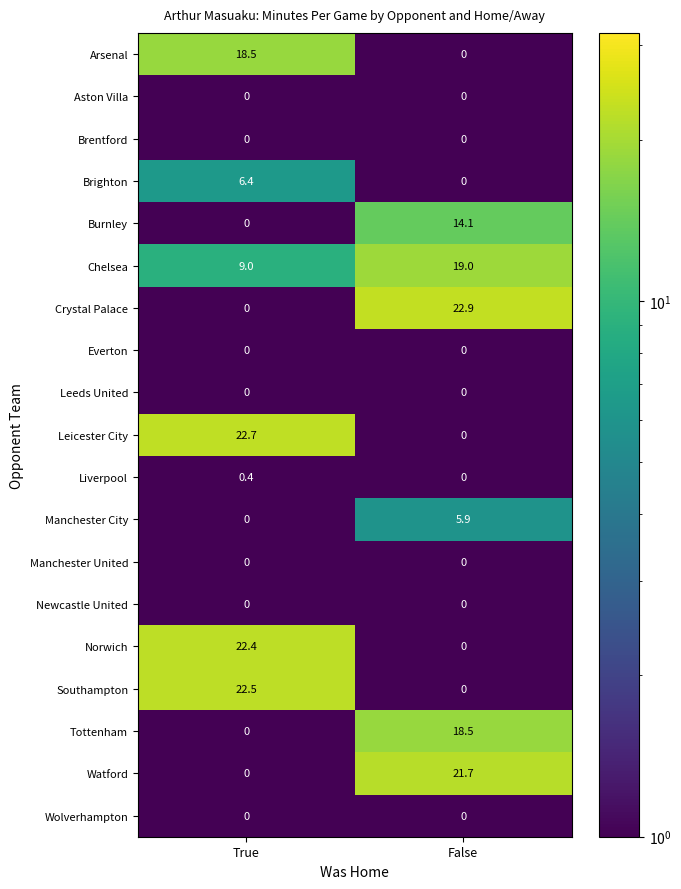

Between True and False, which series saw the biggest shift?

Crystal Palace